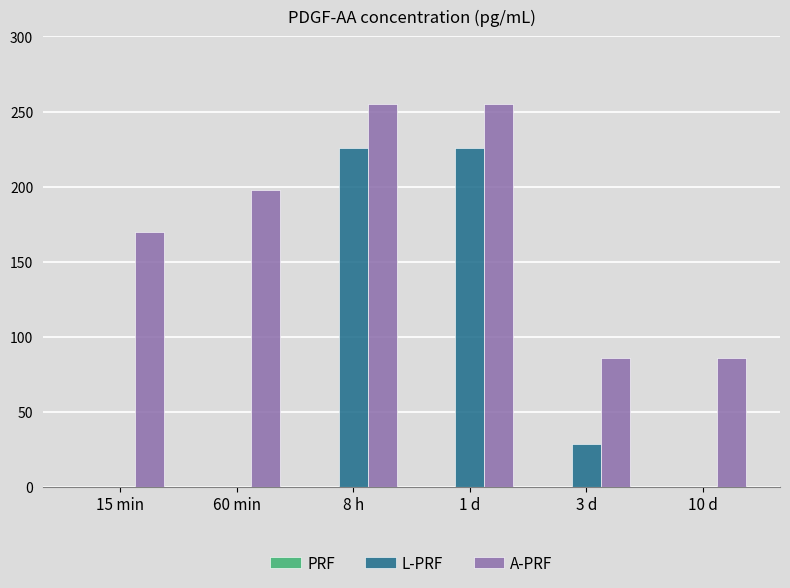

What is the highest value of the A-PRF series?

255